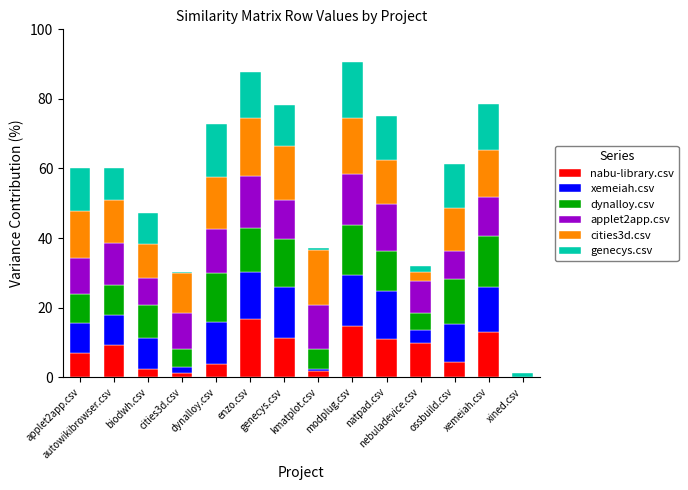

The nabu-library.csv series shows 6.2 at natpad.csv. True or false?

False